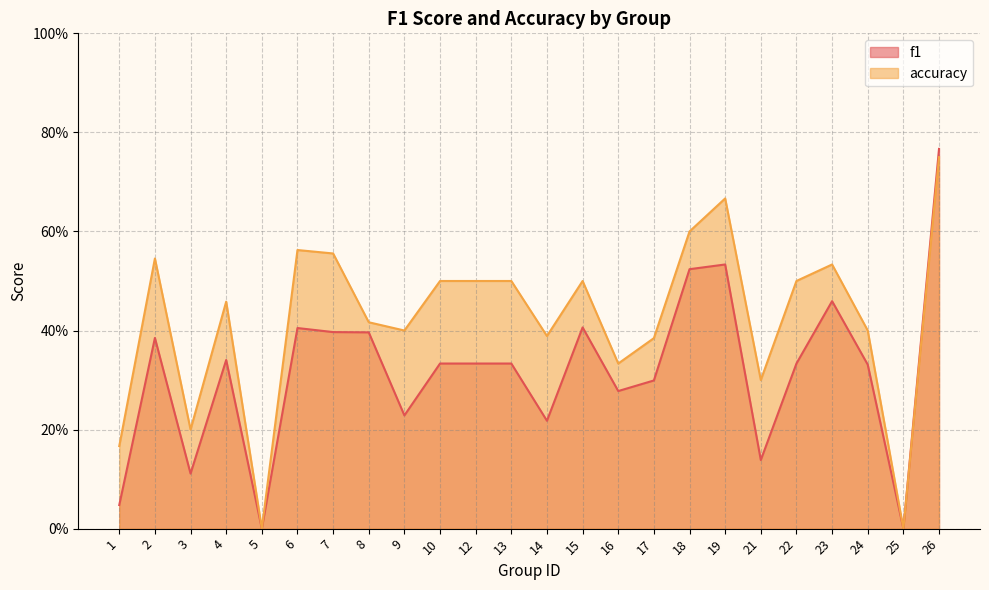

Which category has the highest value in the accuracy series?

26